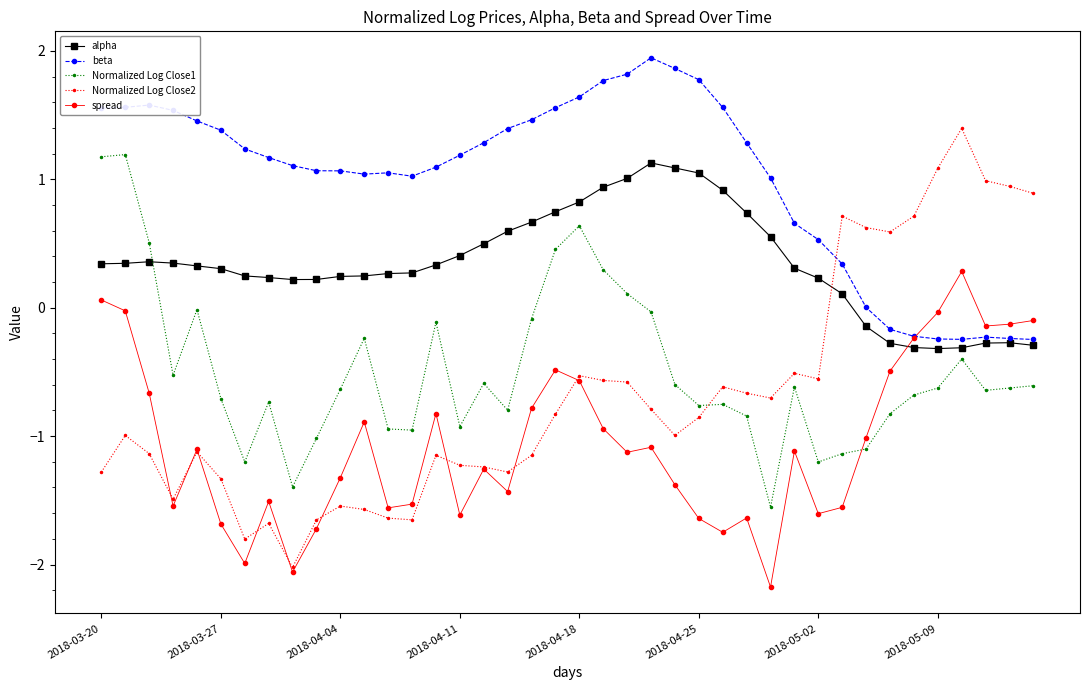

What is the lowest value of the Normalized Log Close2 series?

-2.0